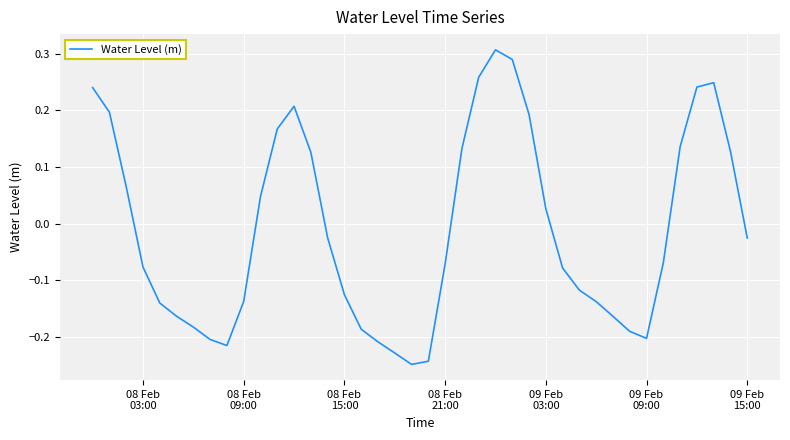

What is the difference between the maximum and minimum values?

0.6